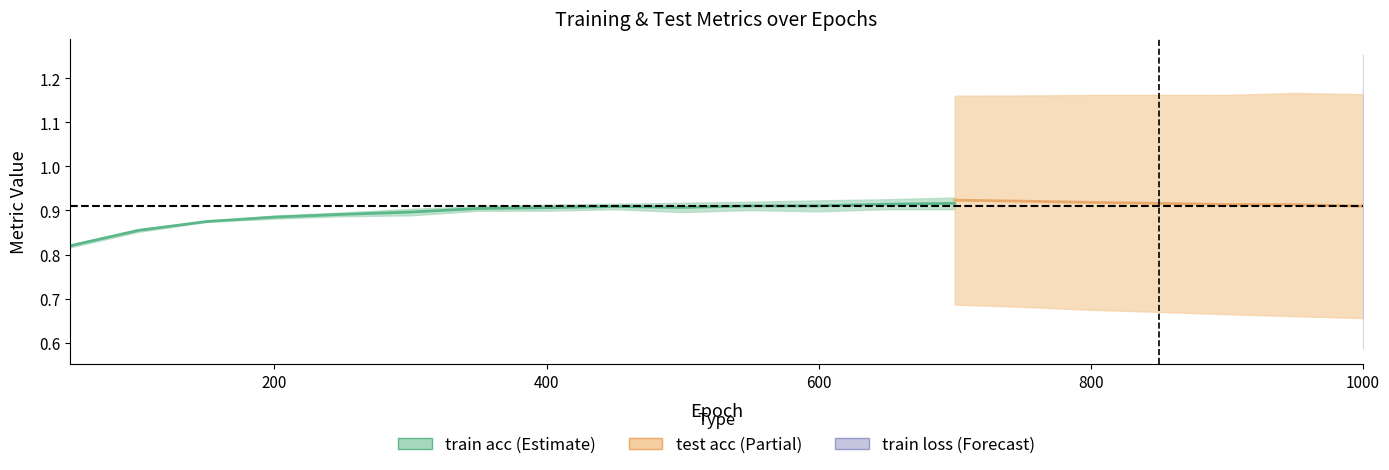

What is the lowest value of the train acc series?

0.8